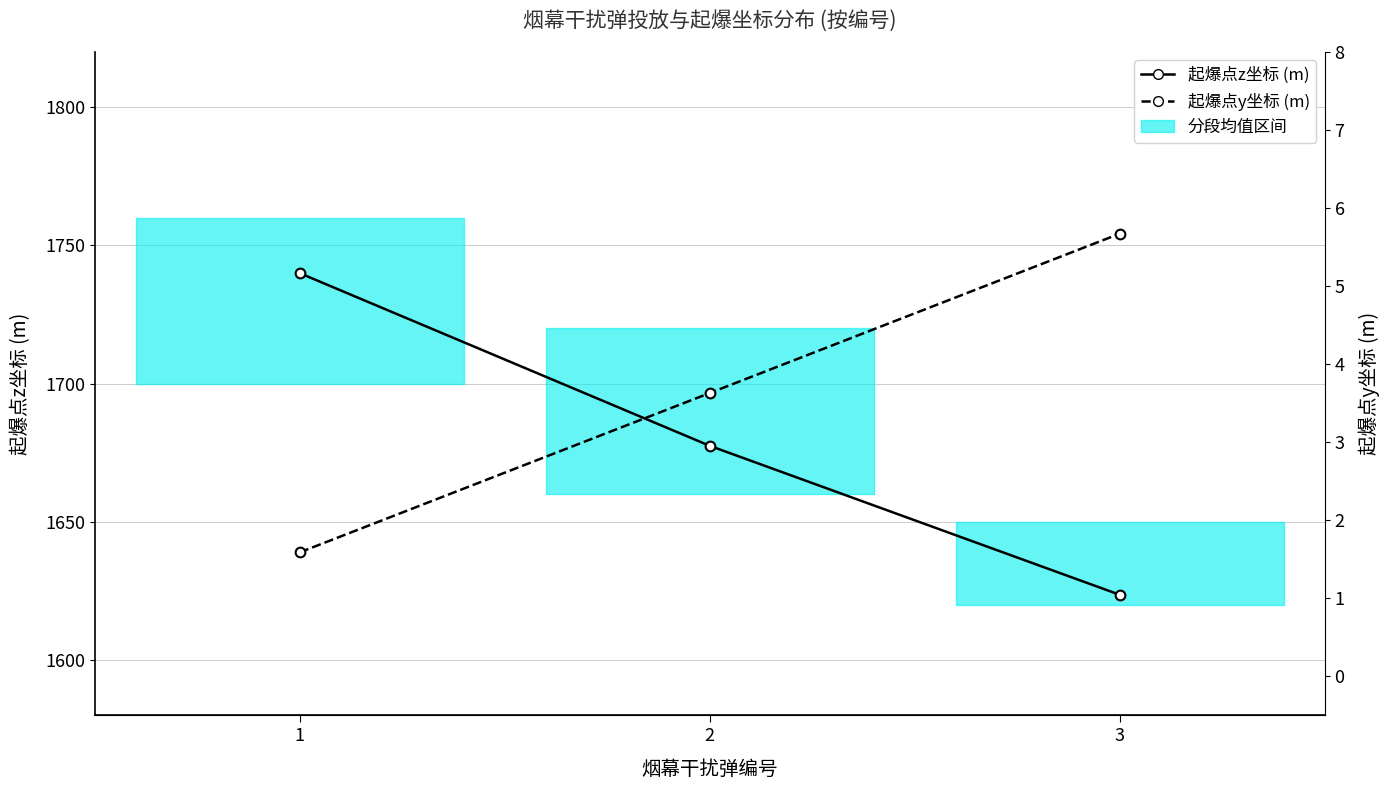

Which series changed the most between 2 and 3?

烟幕干扰弹起爆点的z坐标 (m)